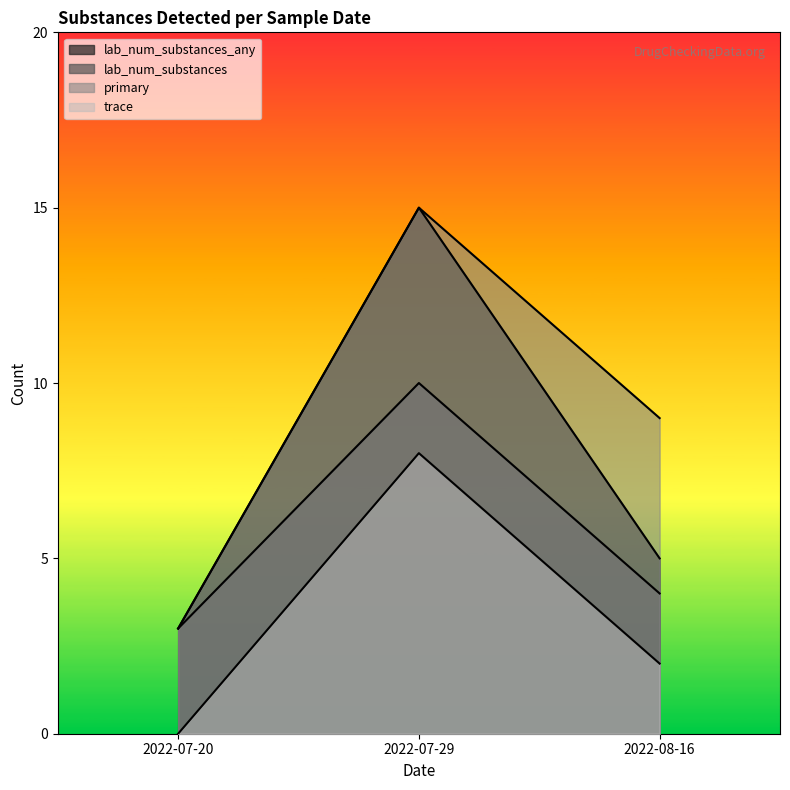

Rank the series by their average value, from highest to lowest.

lab_num_substances_any, lab_num_substances, primary, trace